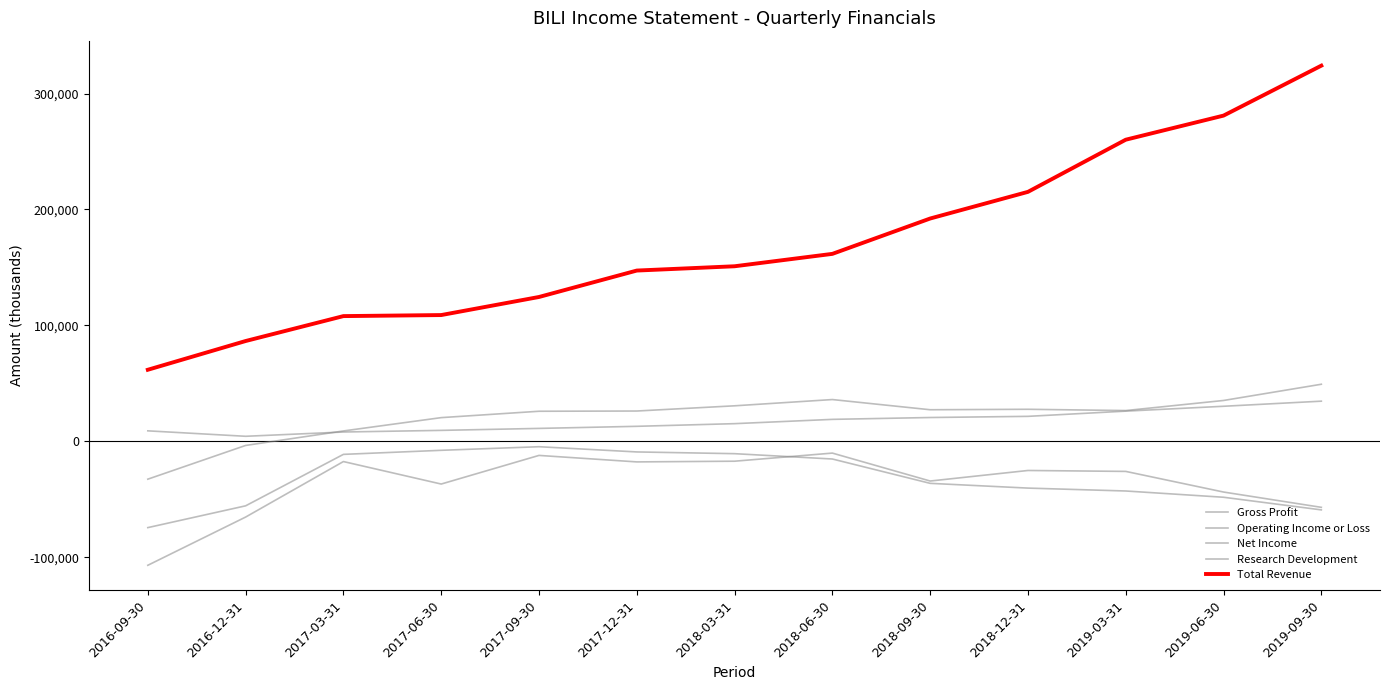

Is this an area chart (filled region under the line)?

No